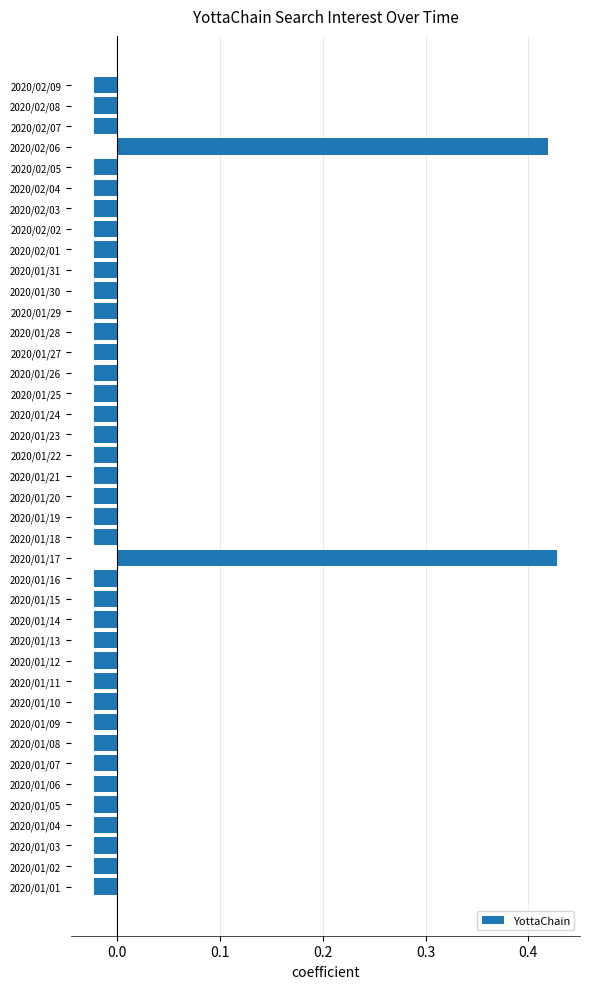

Does the chart contain any negative values?

Yes